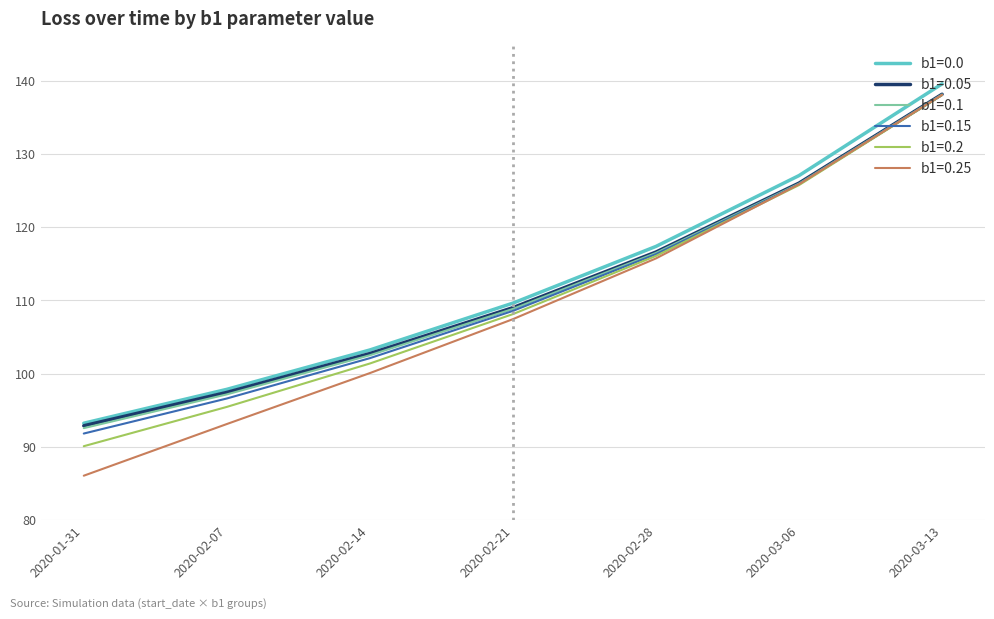

What is the spread (max minus min) of values at 2020-02-28?

1.6